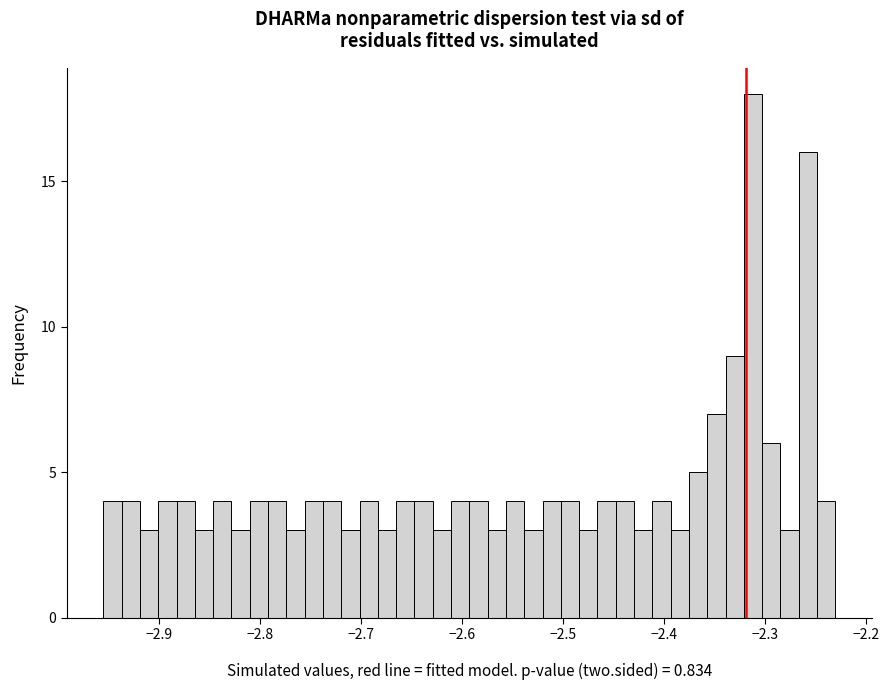

Around what value on the x-axis is the tallest bar? Give the approximate position of its centre, as read against the axis.

-2.31